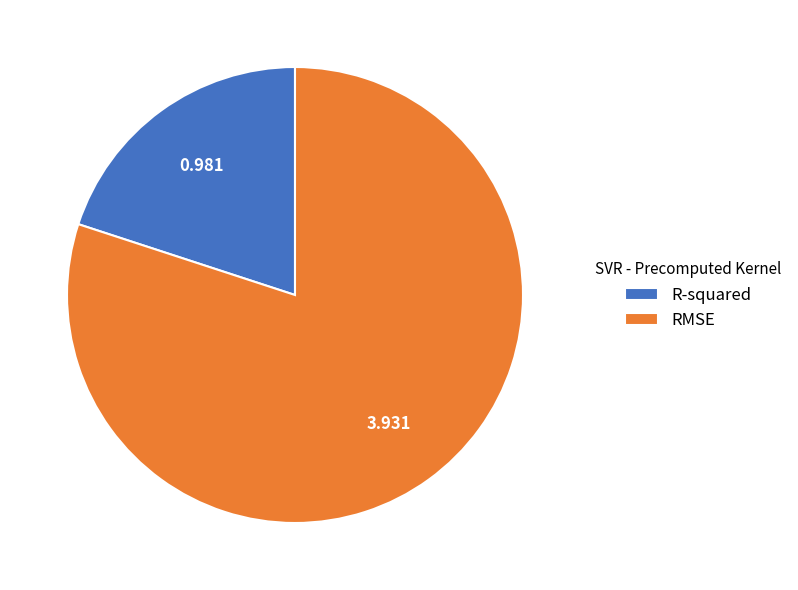

What is the smallest slice in the pie chart?

R-squared